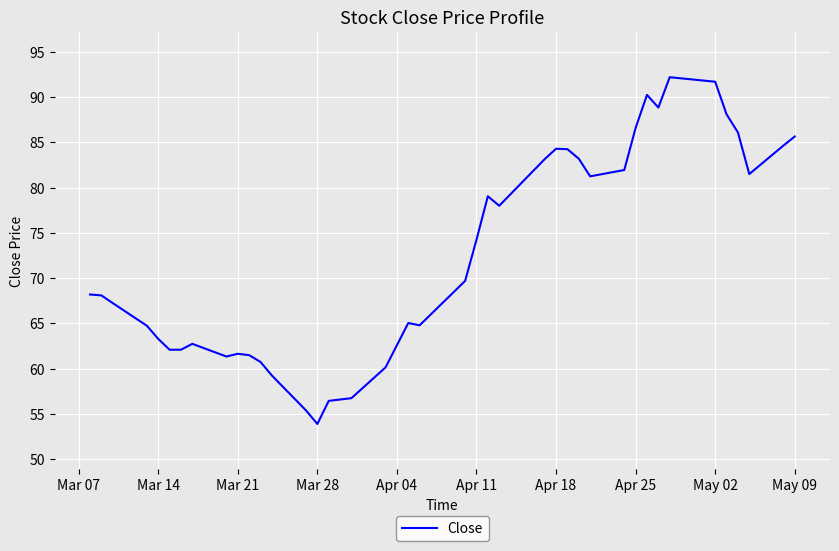

What is the smallest value displayed?

53.9